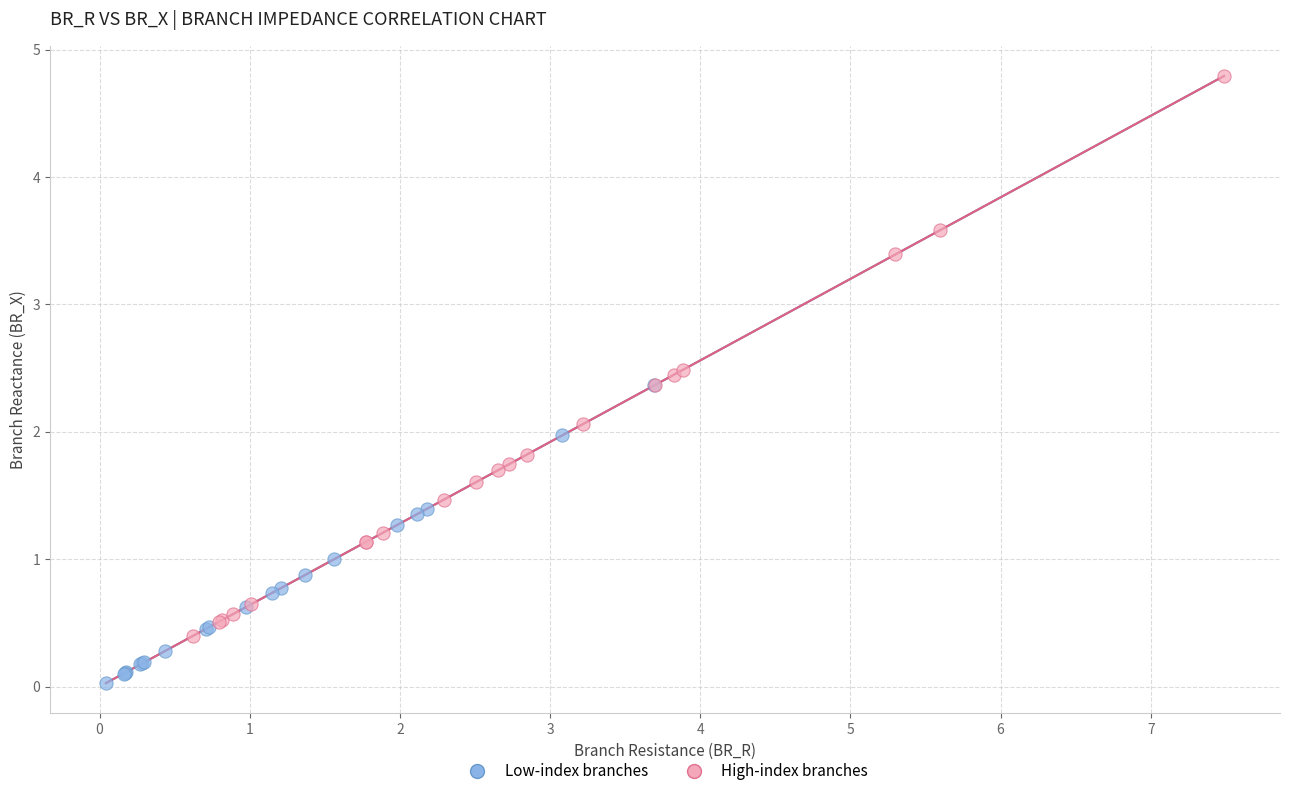

Which series reaches the maximum Y coordinate?

High-index branches